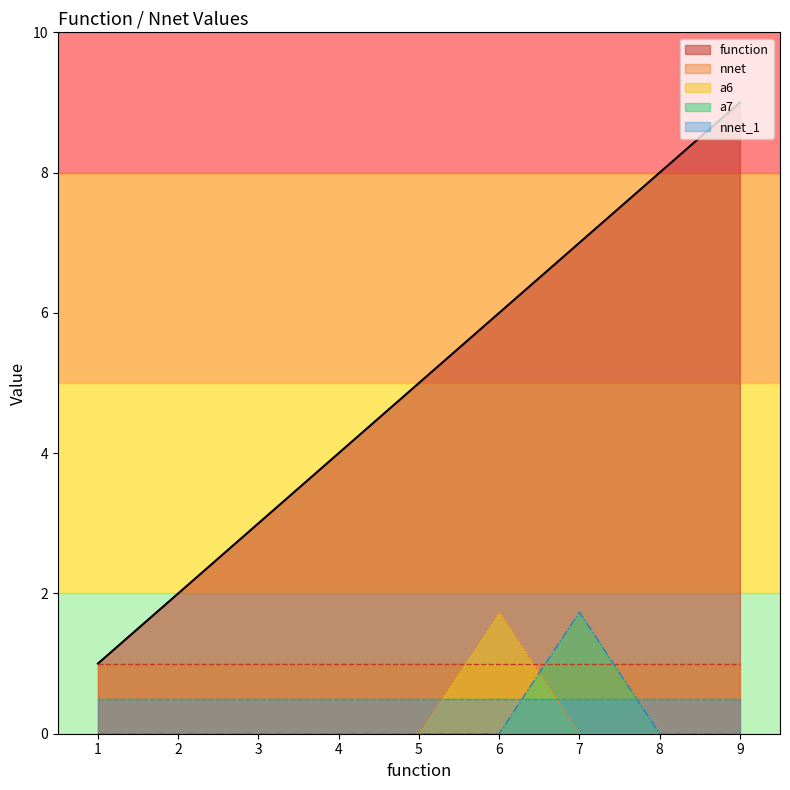

Which series has the largest total across all categories?

function